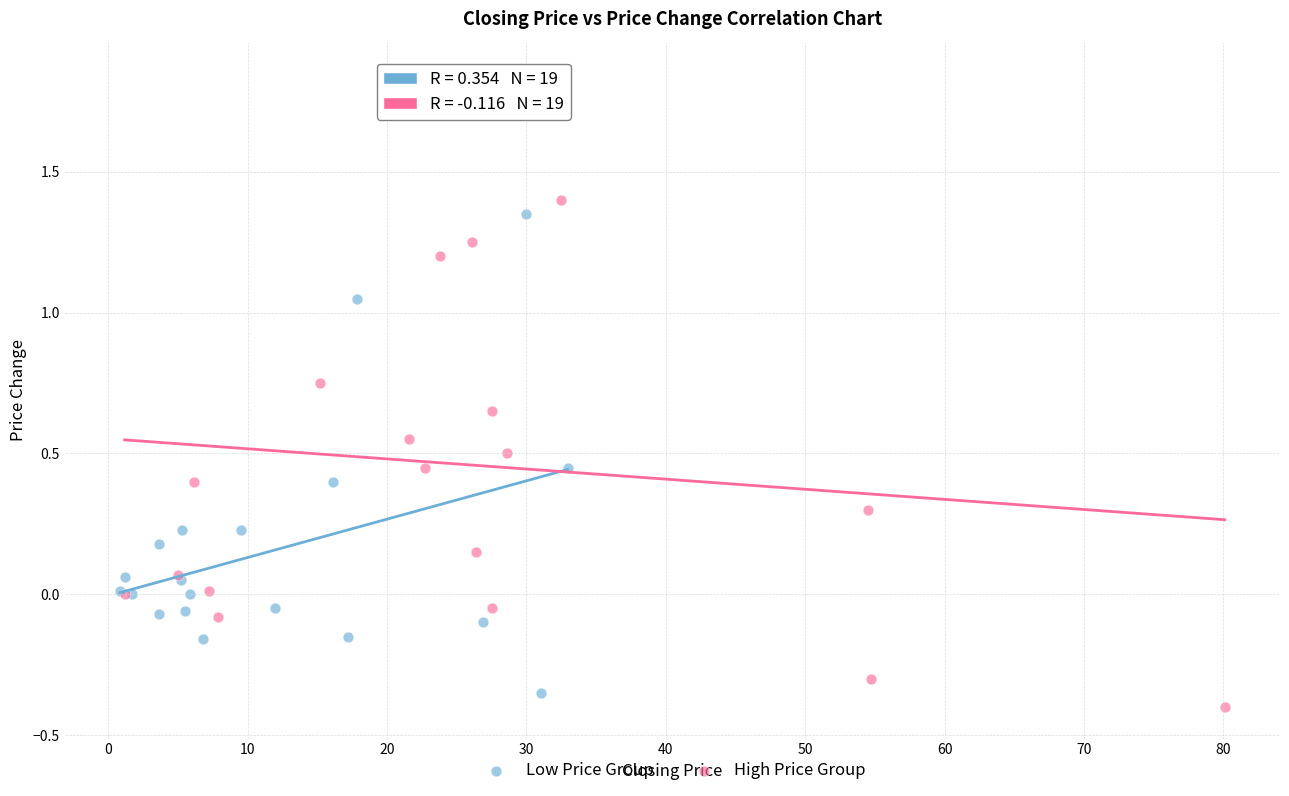

Which series has the widest spread of Y values?

High Price Group